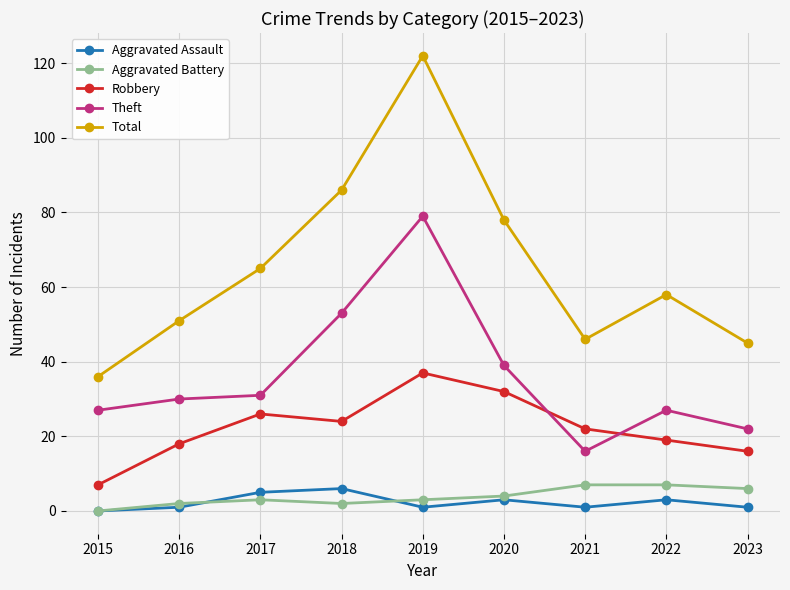

True or false: Total has more than 2 interior local peaks.

False